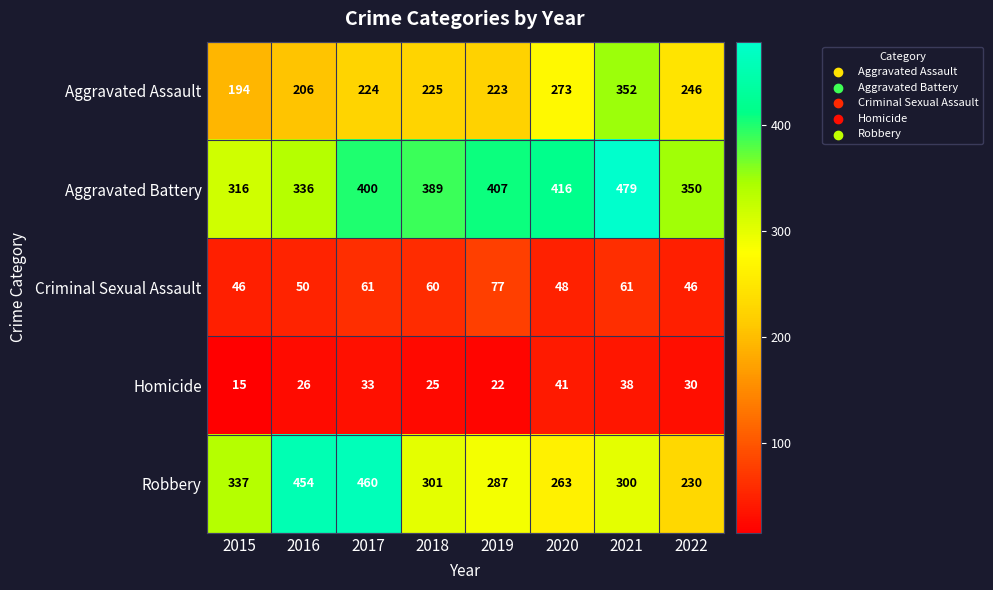

What is the highest value of the Robbery series?

460